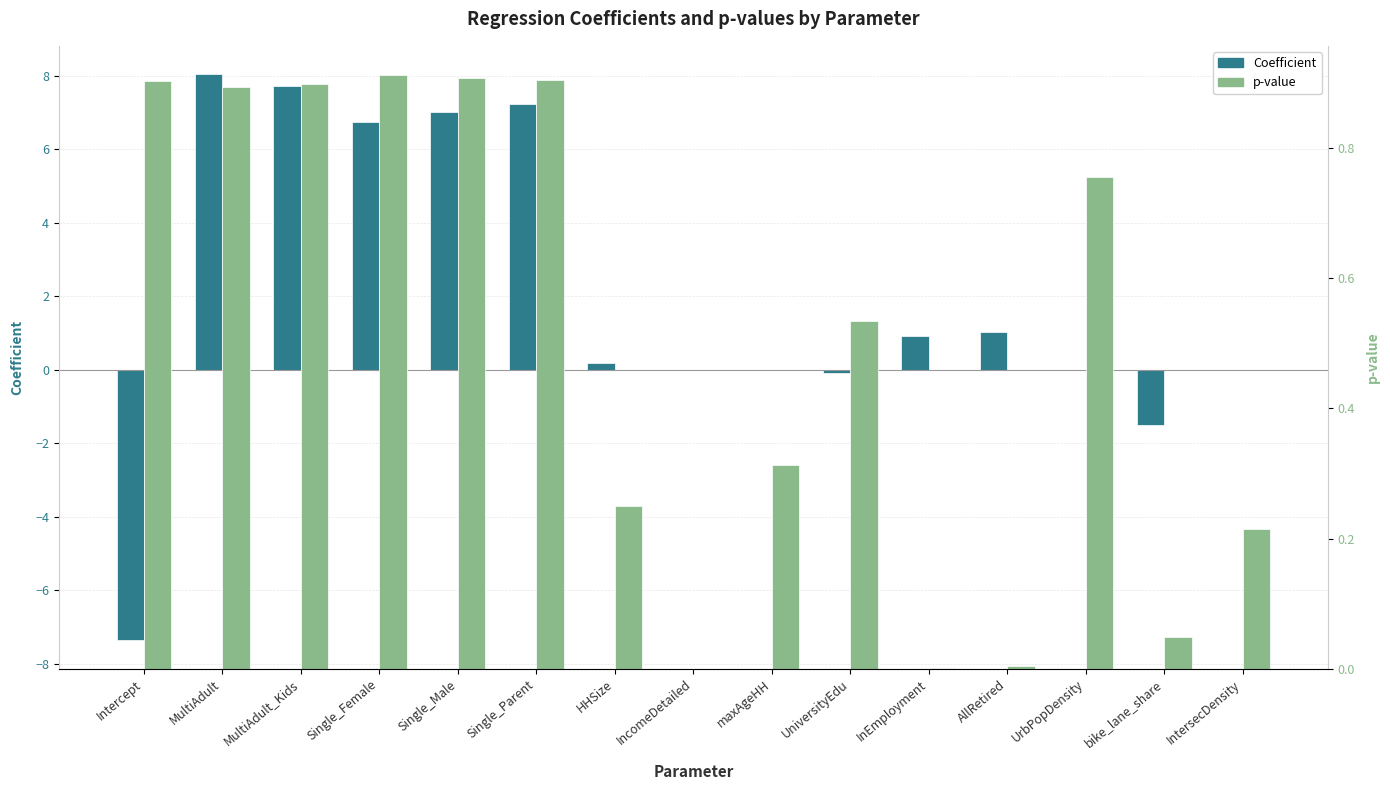

Reading left to right, extract all data points from this chart.

Coefficient: Intercept=-7.4	MultiAdult=8.0	MultiAdult_Kids=7.7	Single_Female=6.7	Single_Male=7.0	Single_Parent=7.2	HHSize=0.2	IncomeDetailed=0.0	maxAgeHH=-0.0	UniversityEdu=-0.1	InEmployment=0.9	AllRetired=1.0	UrbPopDensity=0.0	bike_lane_share=-1.5	IntersecDensity=-0.0
p-value: Intercept=0.9	MultiAdult=0.9	MultiAdult_Kids=0.9	Single_Female=0.9	Single_Male=0.9	Single_Parent=0.9	HHSize=0.2	IncomeDetailed=0.0	maxAgeHH=0.3	UniversityEdu=0.5	InEmployment=0.0	AllRetired=0.0	UrbPopDensity=0.8	bike_lane_share=0.0	IntersecDensity=0.2